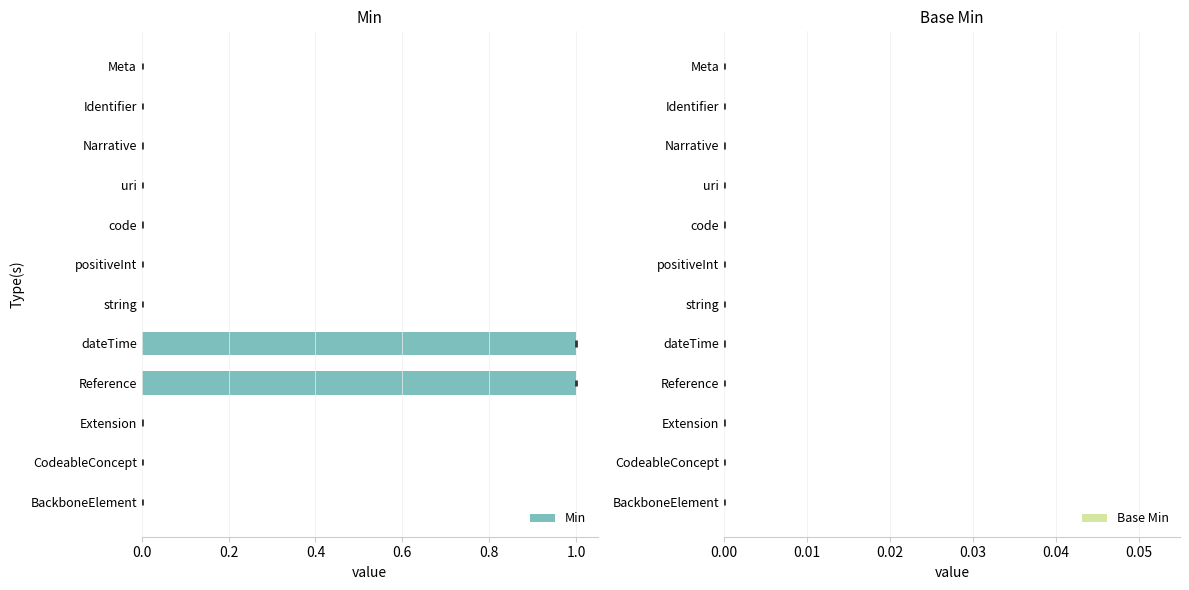

The chart shows a value of 0 at CodeableConcept. True or false?

True